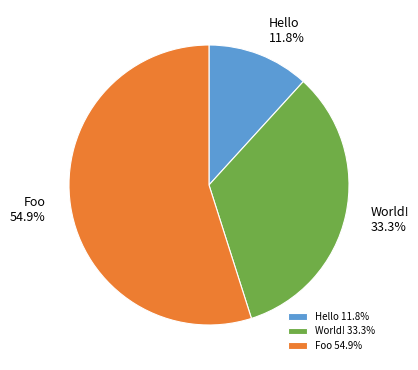

What is the largest slice in the pie chart?

Foo